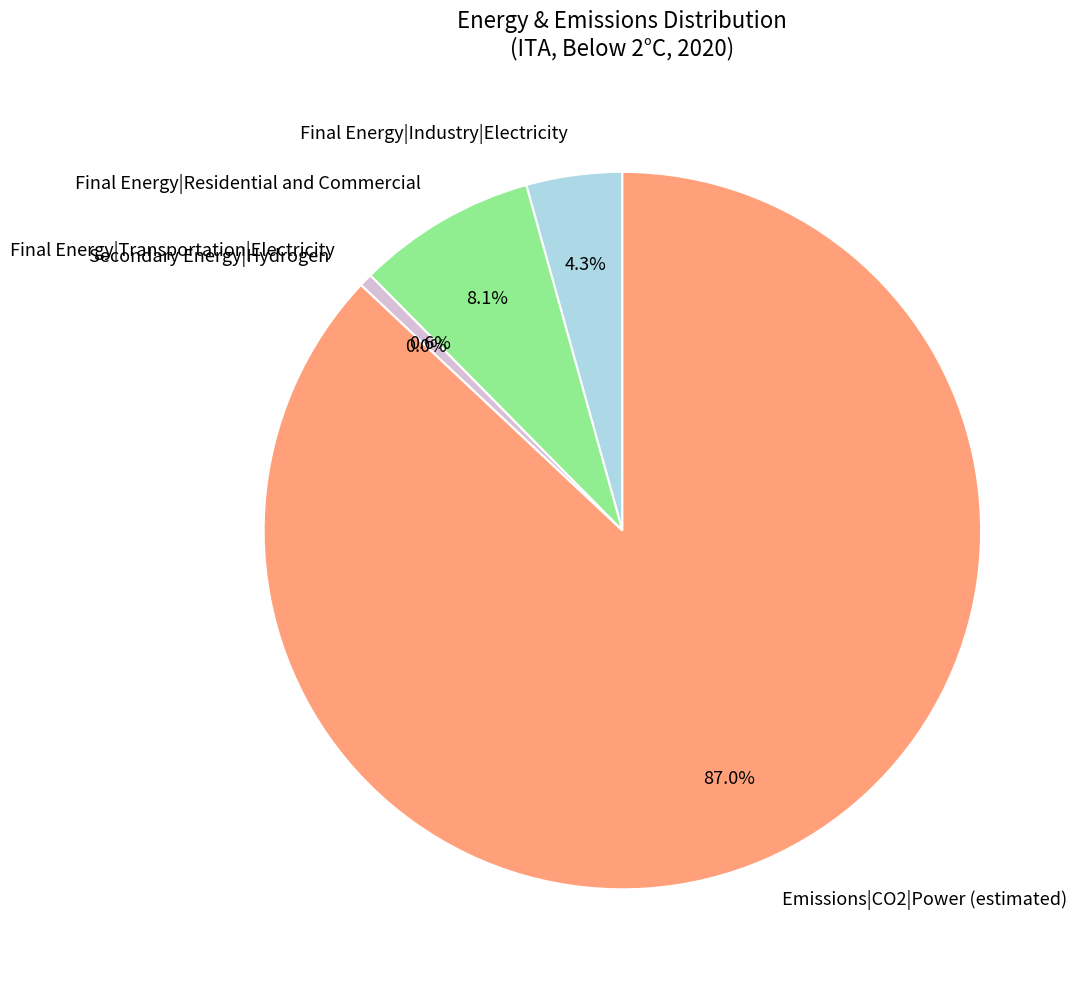

To the nearest percent, what percentage of the pie is Final Energy|Residential and Commercial?

8%